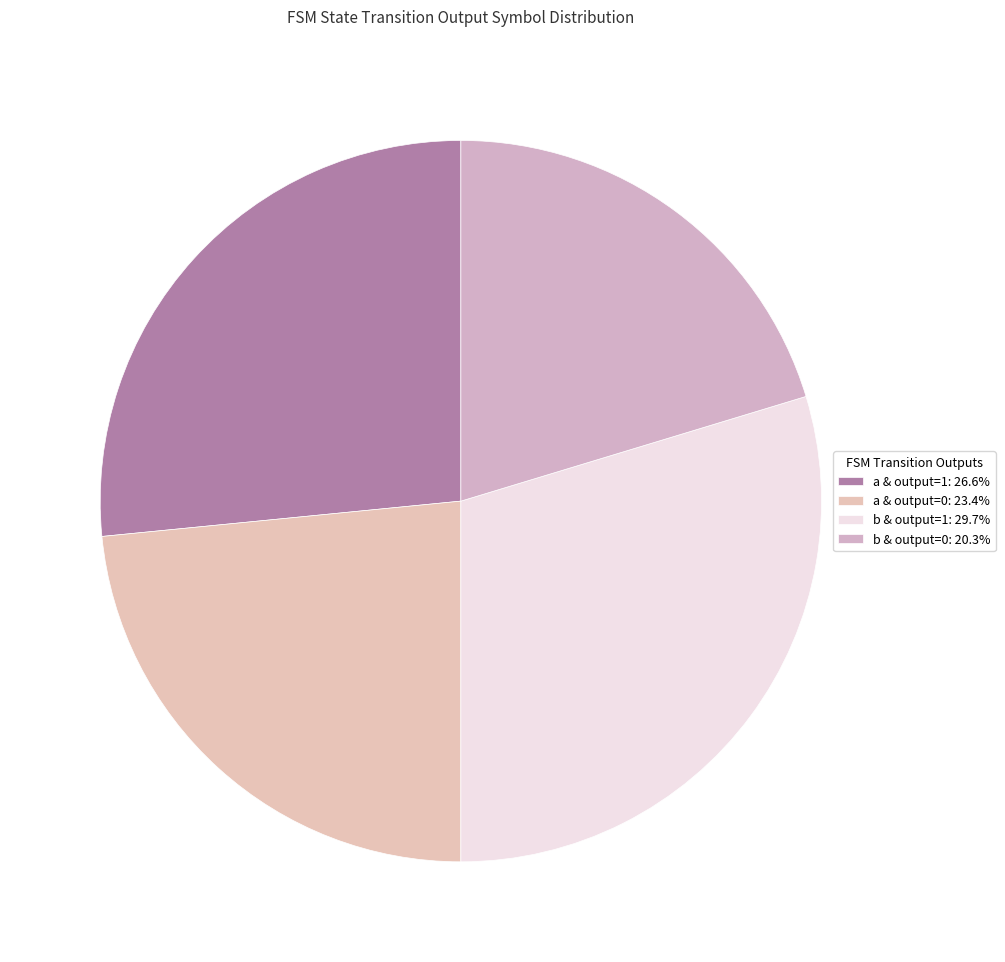

Which slice is the largest?

output_symbol=1 (input b)